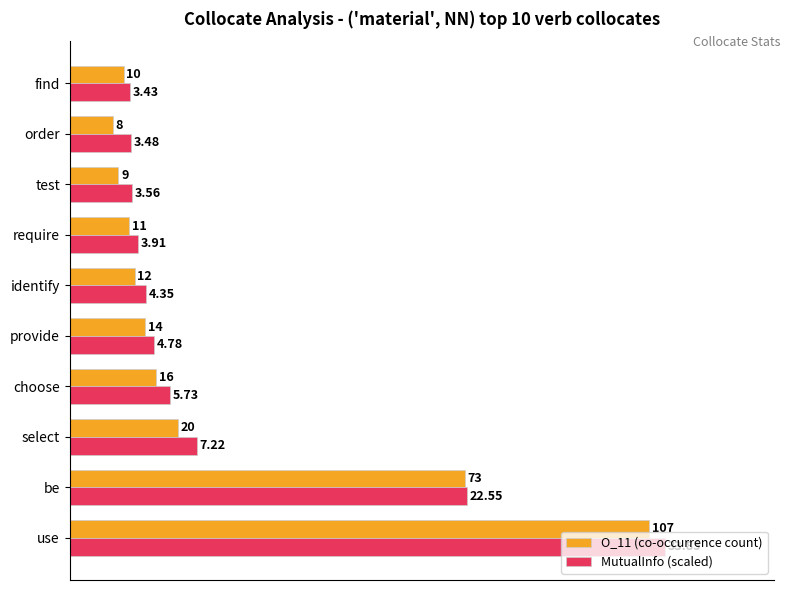

Which series changed the most between provide and identify?

O_11 (co-occurrence count)